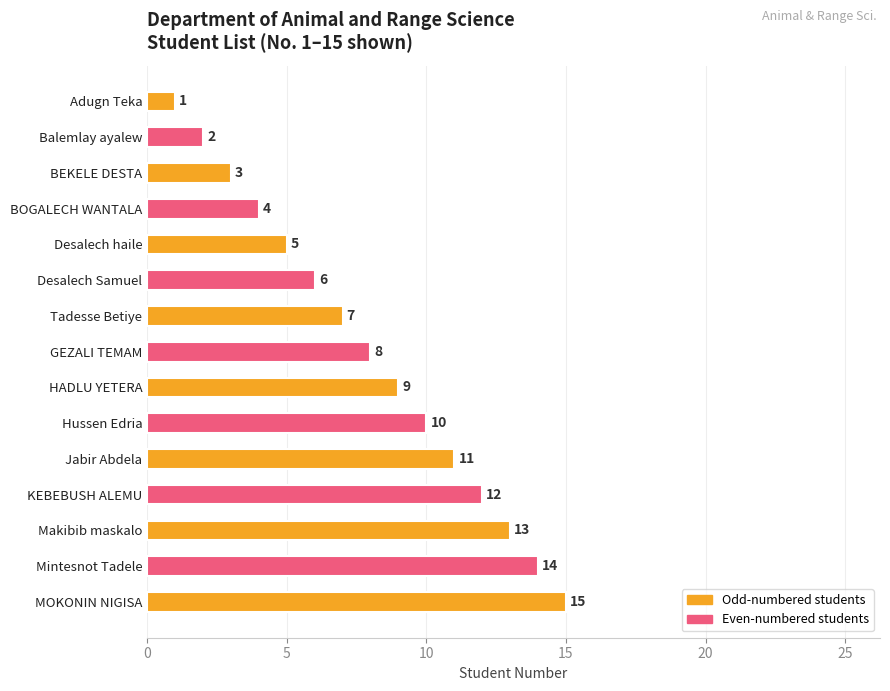

Which has a higher value, BEKELE DESTA or Adugn Teka?

BEKELE DESTA